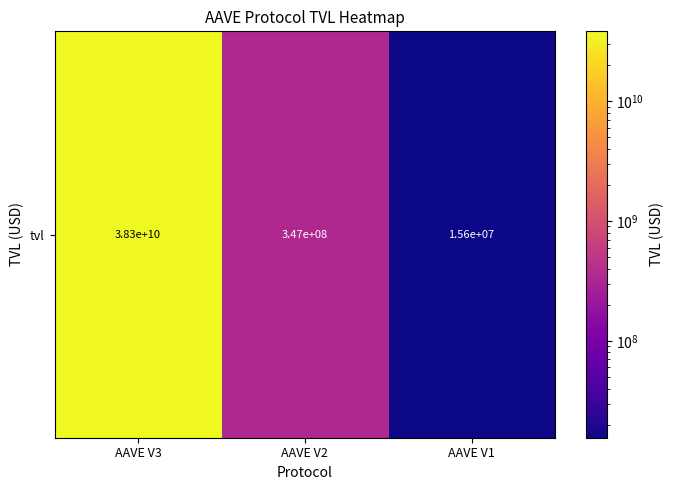

At which label does the data first exceed 347234553?

AAVE V3